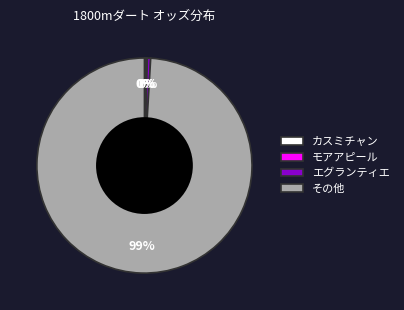

Which has a higher value, その他 or エグランティエ?

その他